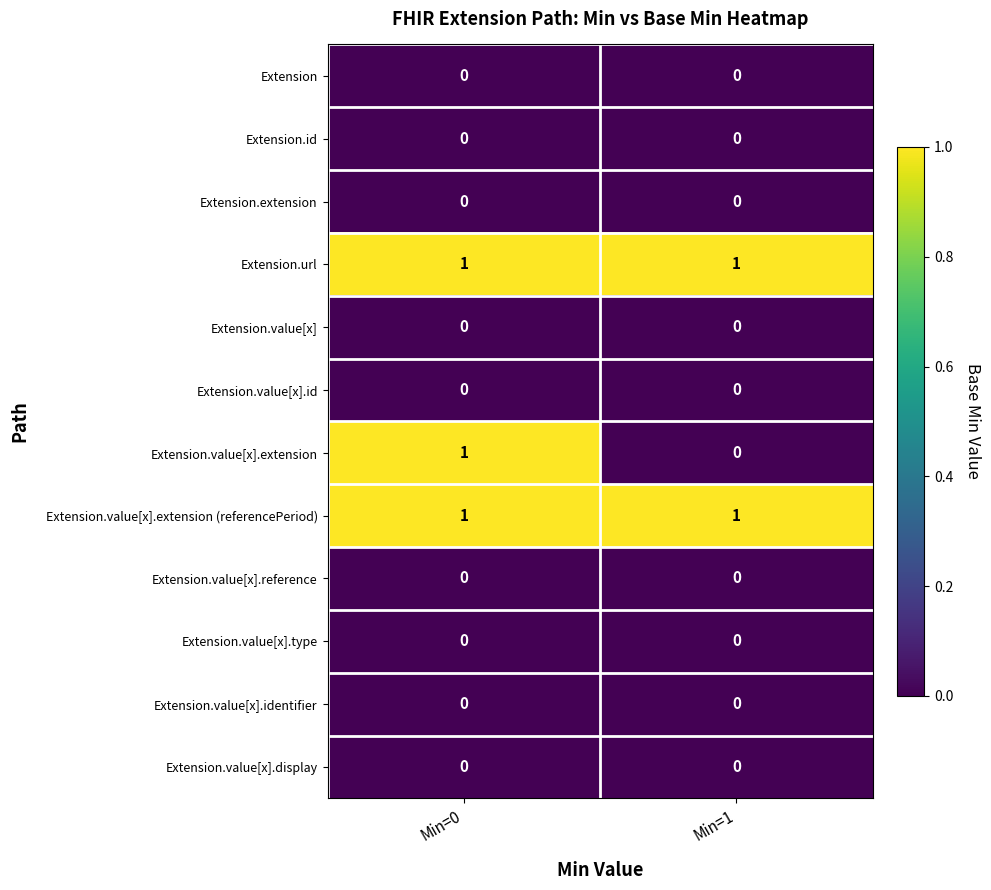

At which category is the sum across all series the highest?

Min=0